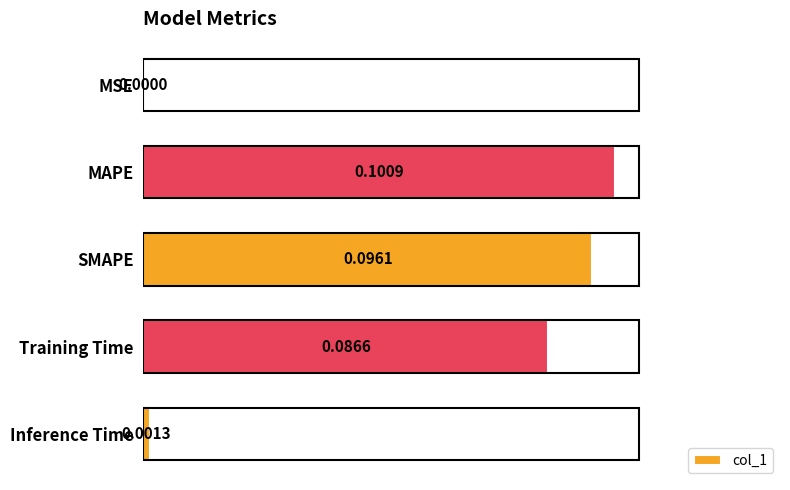

Which label corresponds to the largest value in the chart?

MAPE